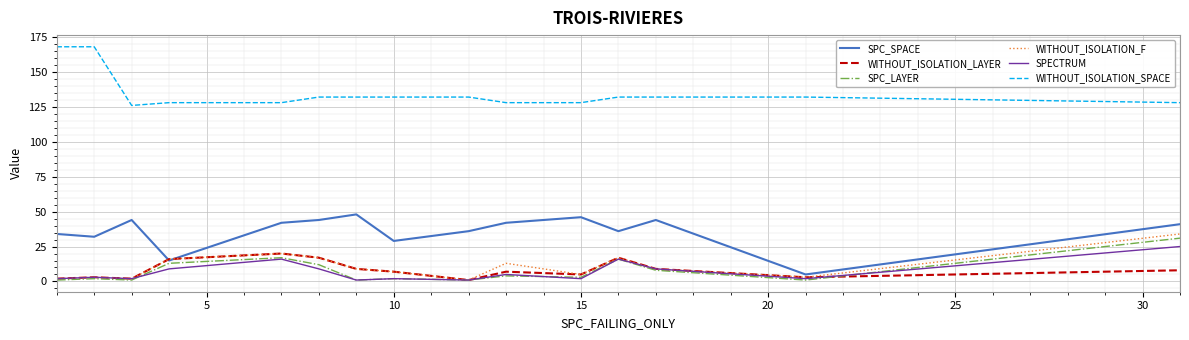

Which series has the largest total across all categories?

WITHOUT_ISOLATION_SPACE